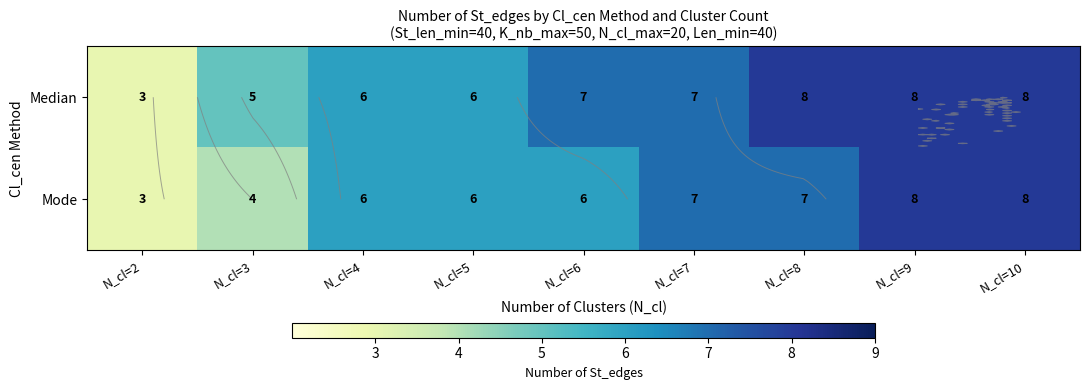

What is the average value of the Mode series?

6